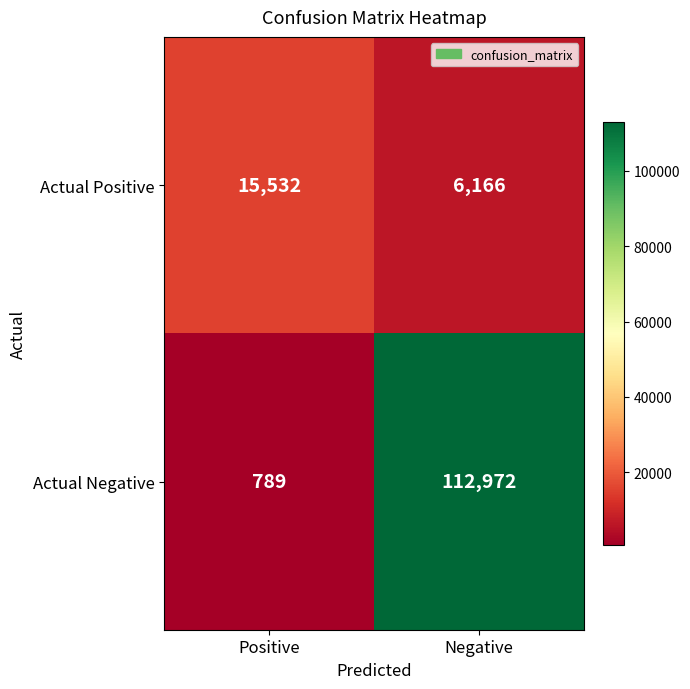

Rank the series at Negative from lowest to highest value.

Actual Positive, Actual Negative